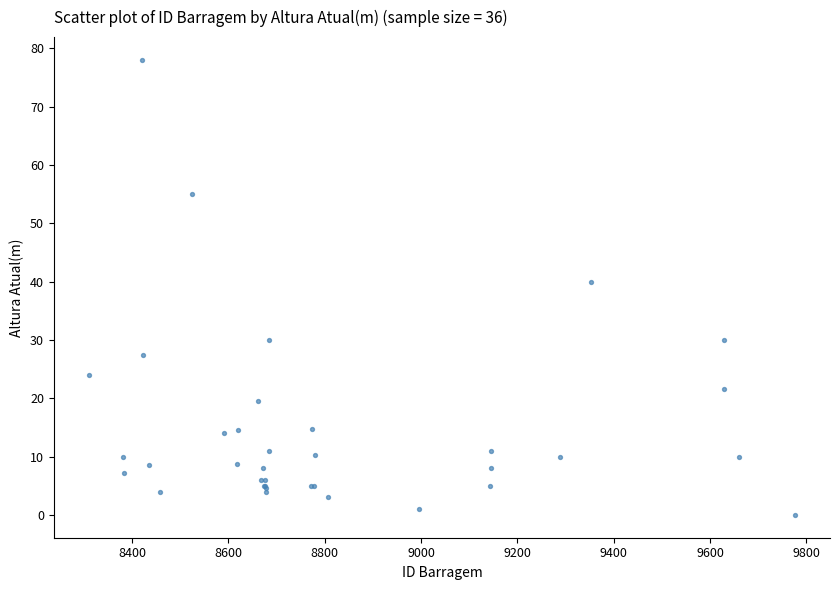

What Y value in the scatter plot is closest to 39?

40.0